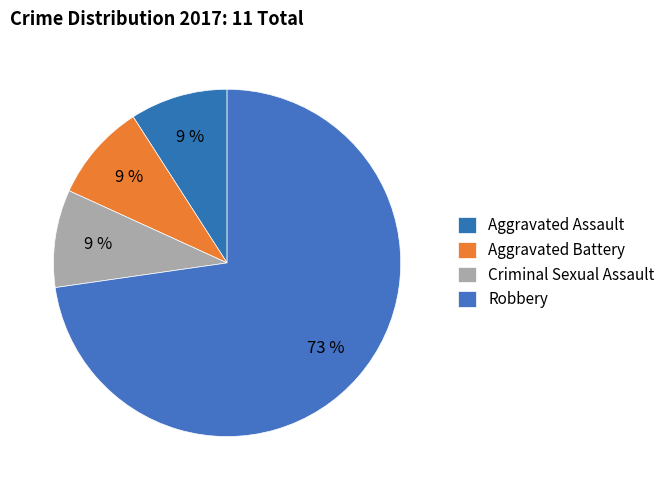

Count the number of slices in the pie.

4